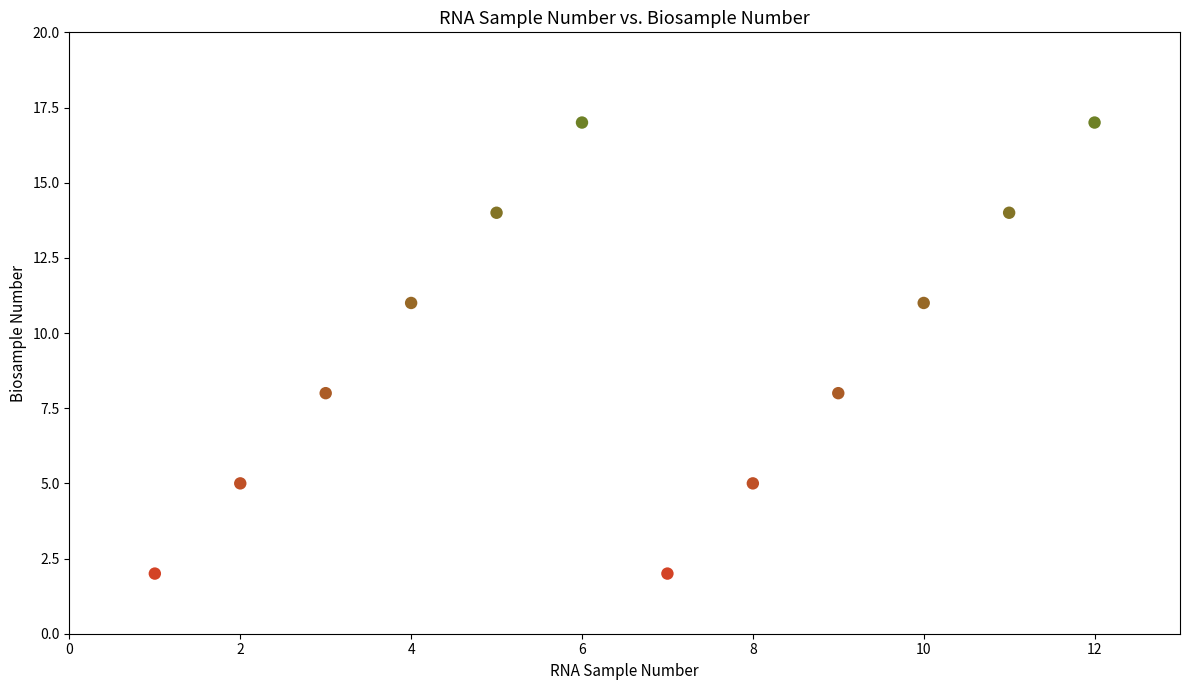

What is the range of X values (max minus min)?

11